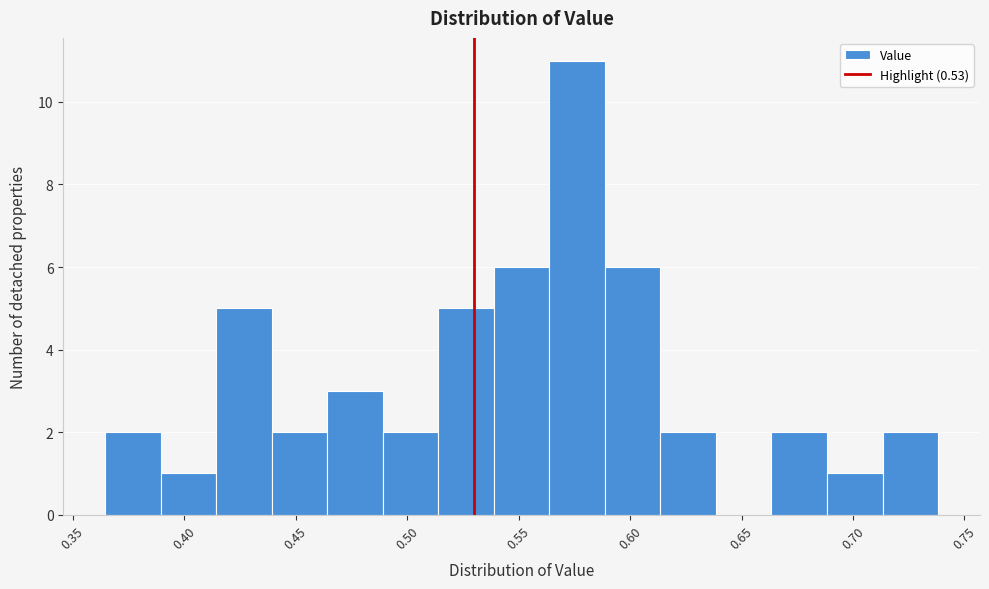

How tall is the bar that spans 0.365 to 0.390 on the x-axis? Neither the bar edges nor the heights are printed on the chart, so give them approximately, as read against the axes.

2